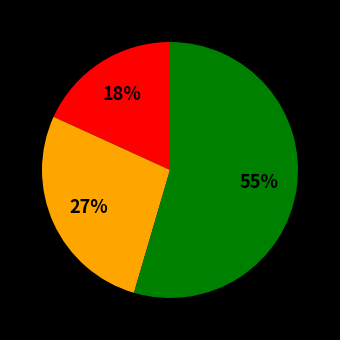

Is there any slice that represents more than half of the pie?

Yes